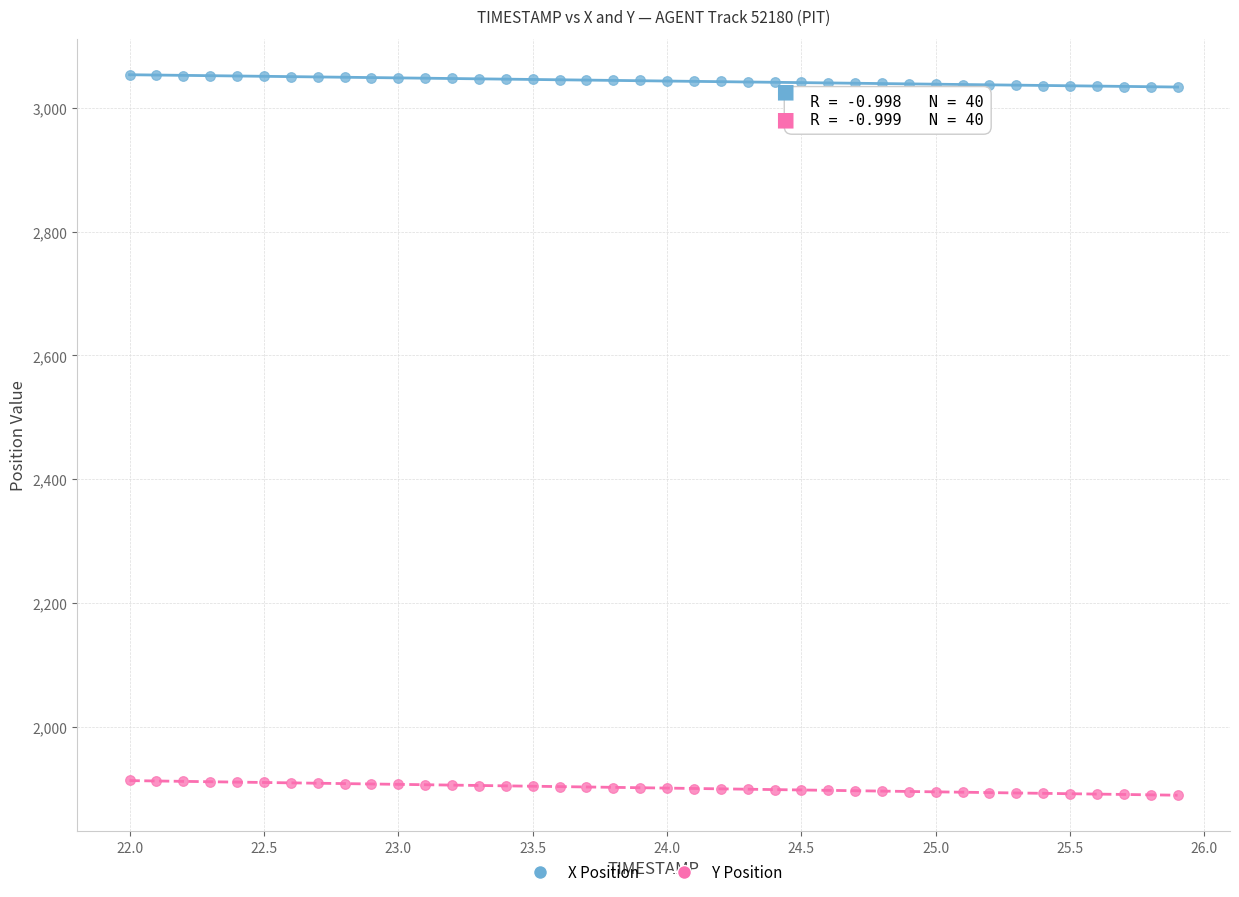

Which series contains the highest Y value?

X Position